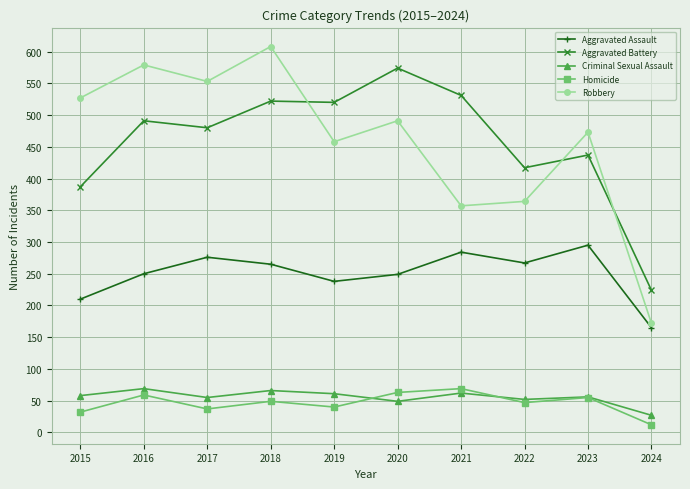

What is the smallest value displayed?

12